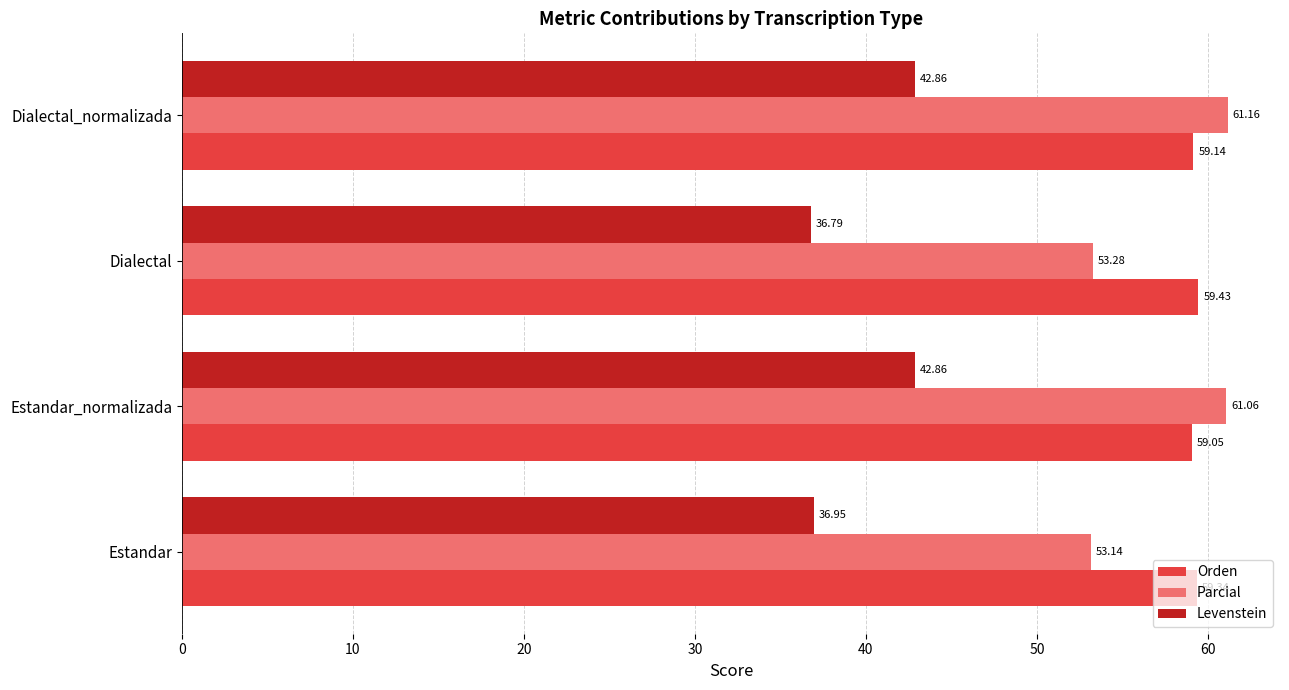

Which category has the lowest value in the Parcial series?

Estandar